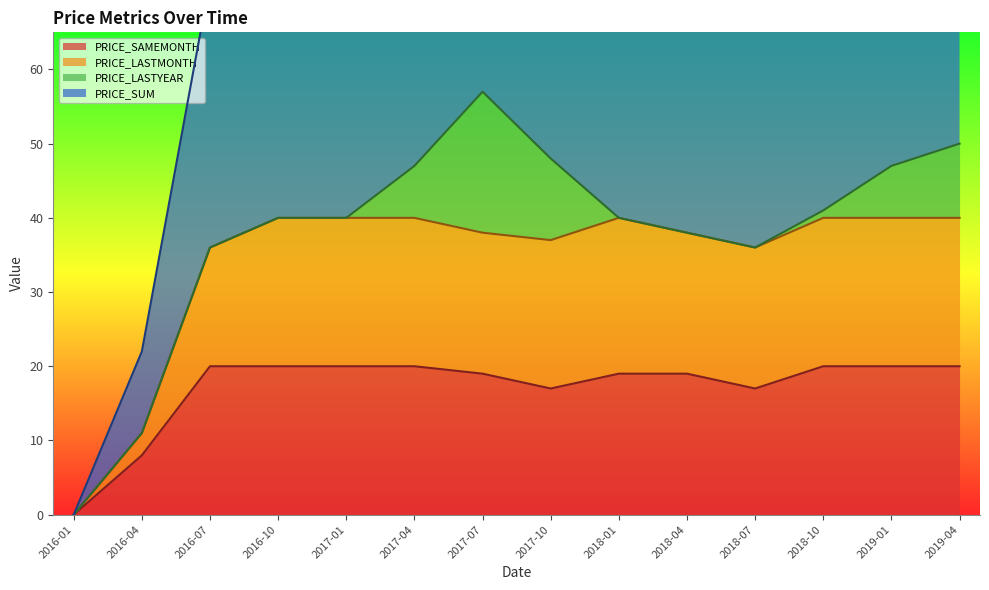

What is the label of the 4th point from the right?

2018-07